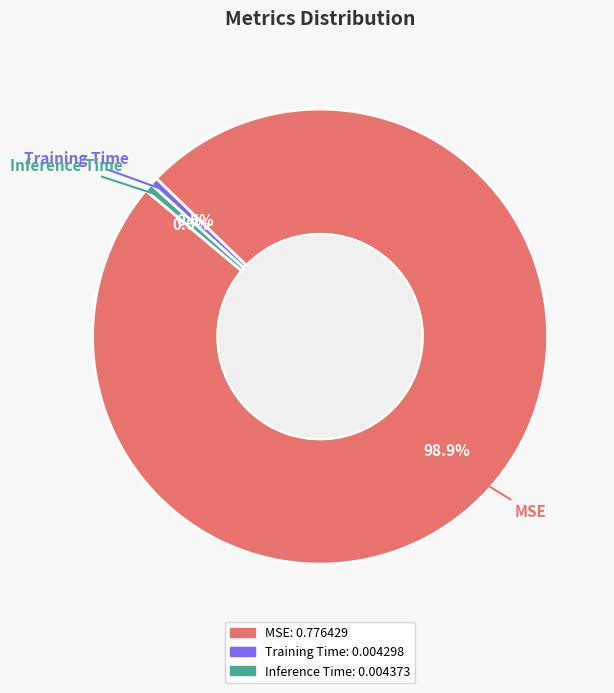

To the nearest percent, what is the combined percentage of Training Time and Inference Time?

1%